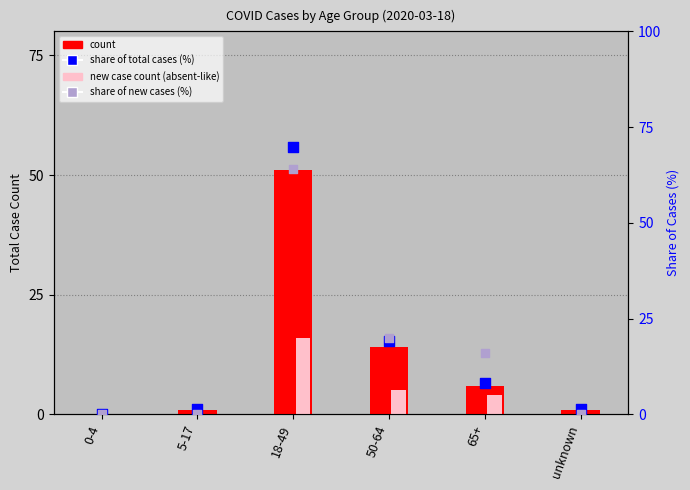

Which series has the largest total across all categories?

share of total cases (%)